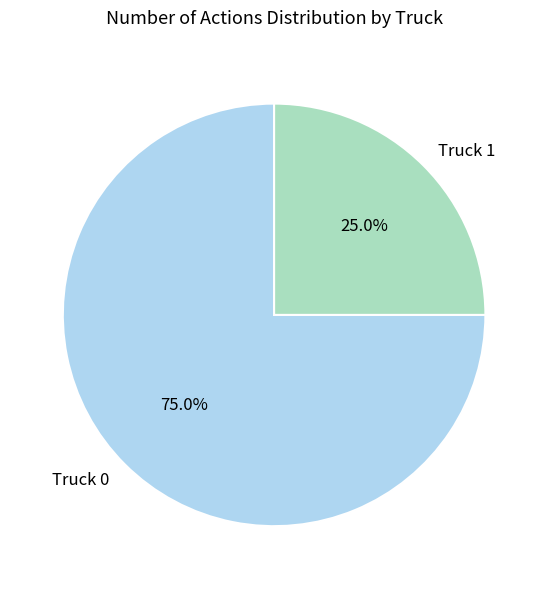

What percentage is the Truck 0 slice, to the nearest percent?

75%